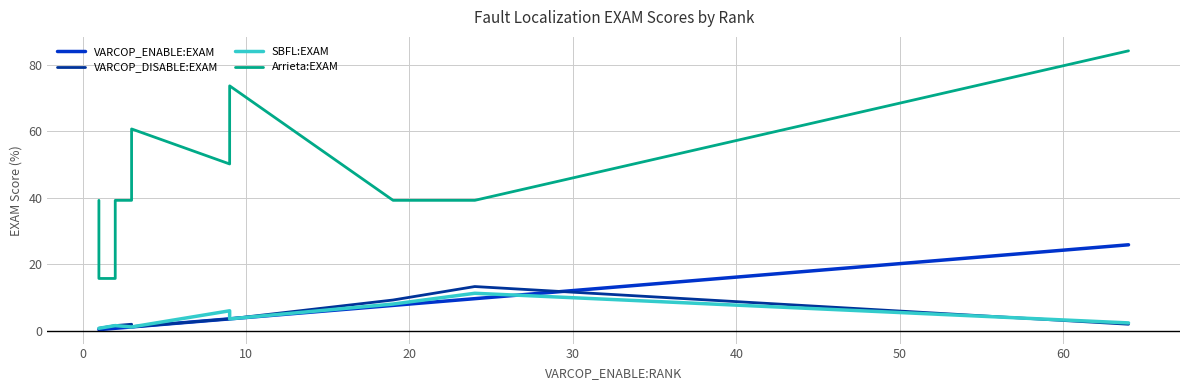

True or false: VARCOP_ENABLE:EXAM has more than 1 points higher than both neighbors.

False